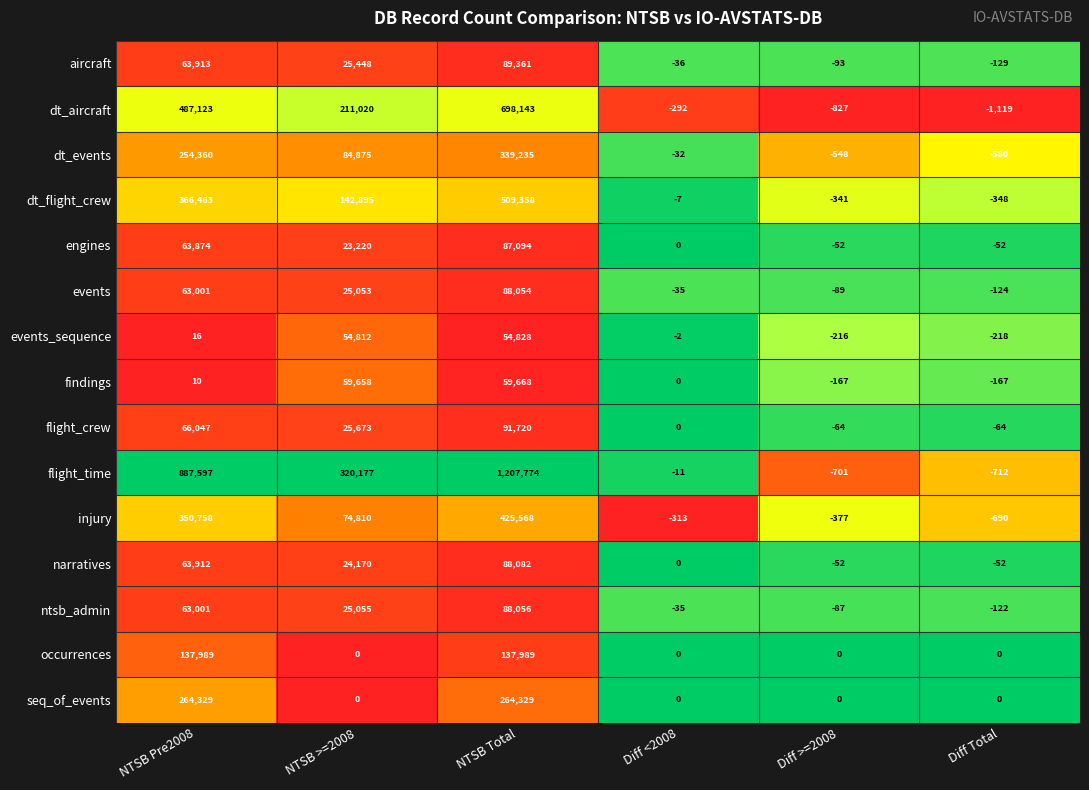

What is the total value across all series at NTSB >=2008?

1096866